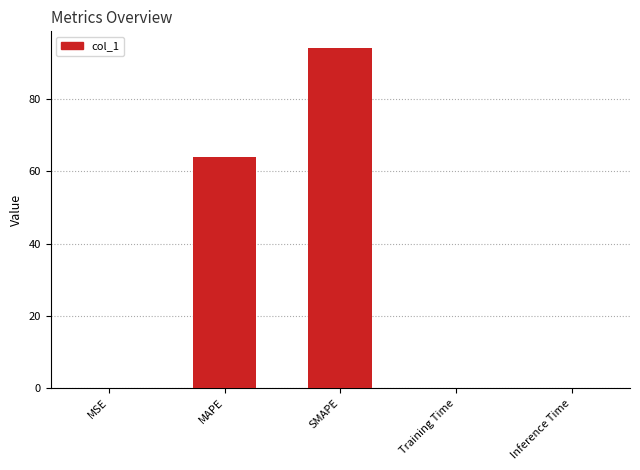

The chart shows a value of 107.2 at MAPE. True or false?

False